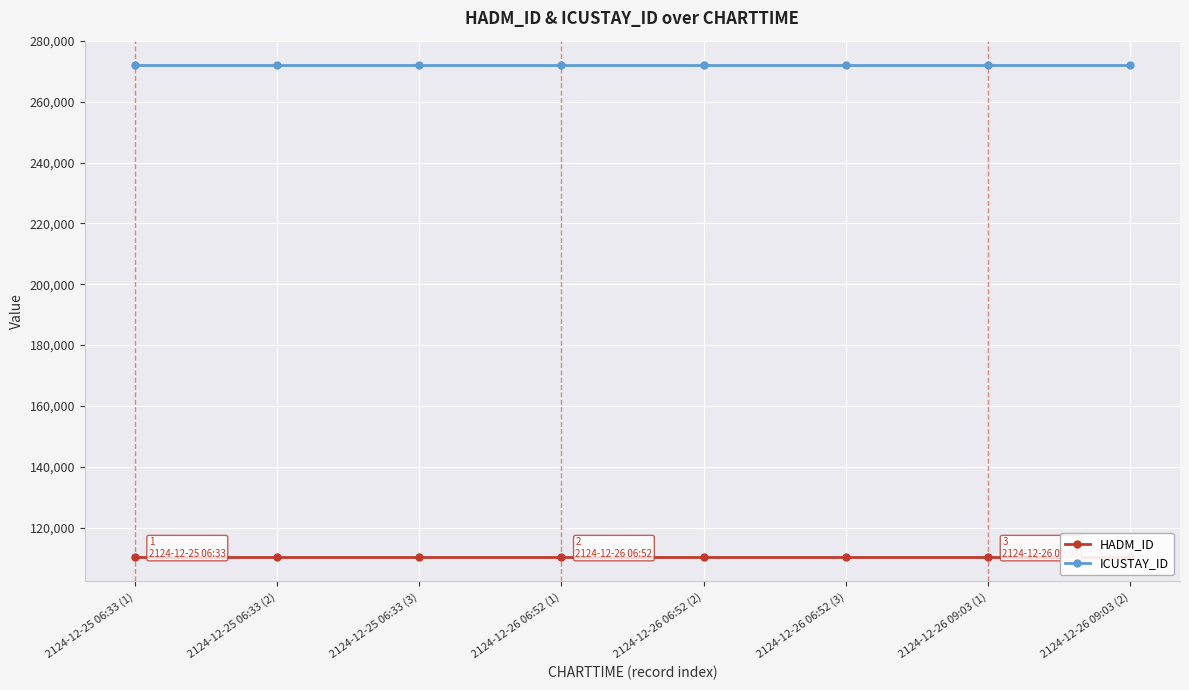

True or false: HADM_ID and ICUSTAY_ID cross at least once.

False